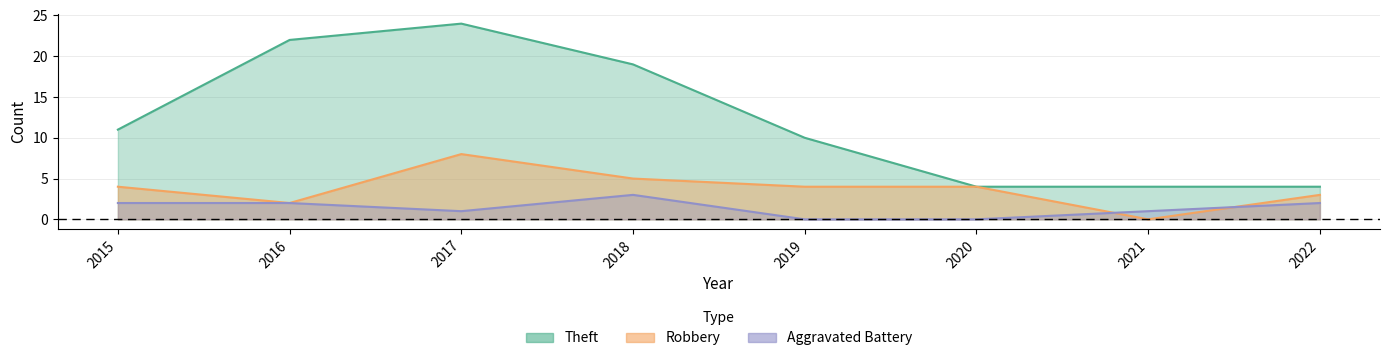

List the series in order of their overall mean, lowest first.

Aggravated Battery, Robbery, Theft